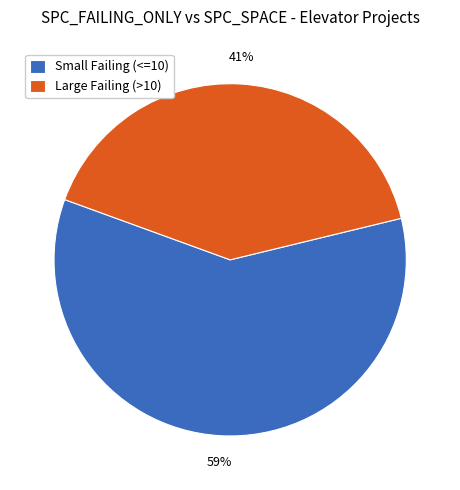

Does Large Failing (>10) account for over 50% of the chart?

No